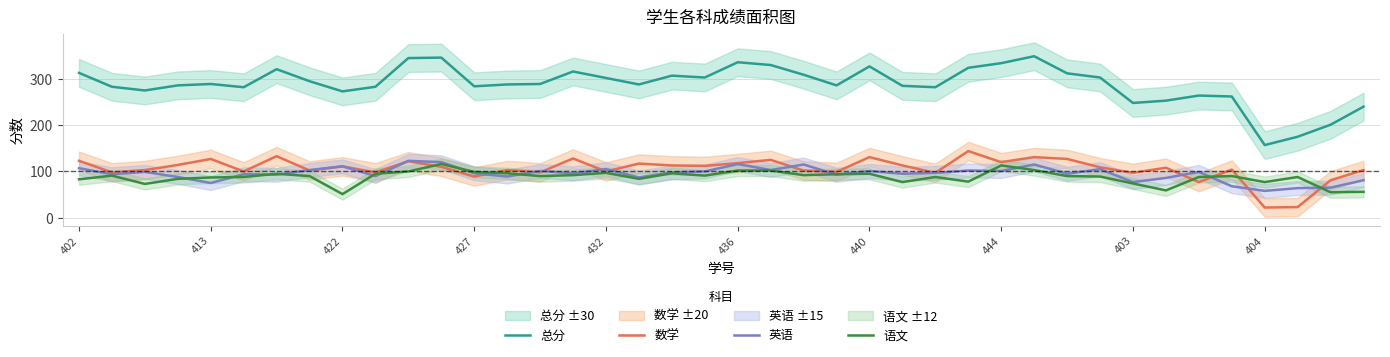

True or false: 语文 and 总分 cross at least once.

False